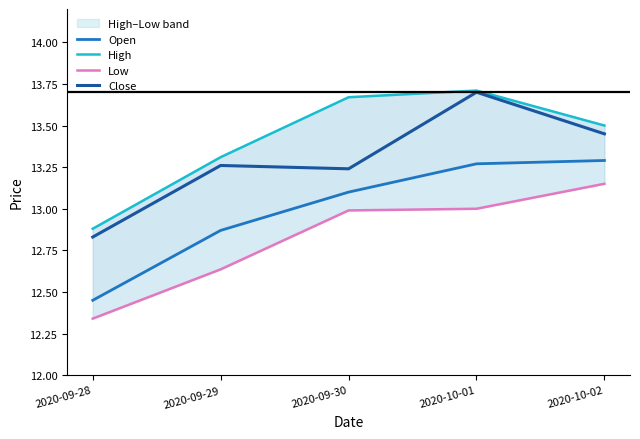

How many data points in Open are less than 13?

2